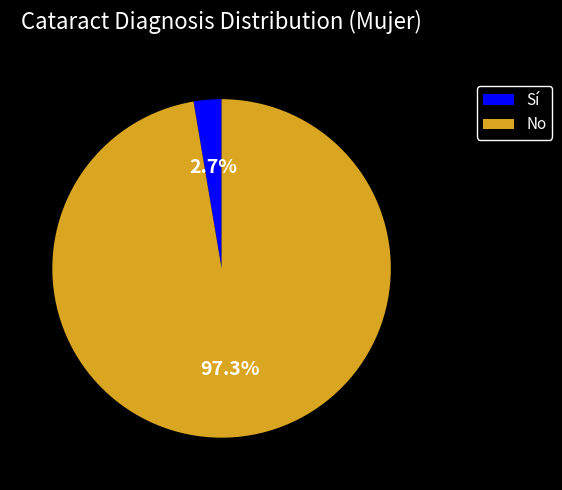

Between Sí and No, which is larger?

No